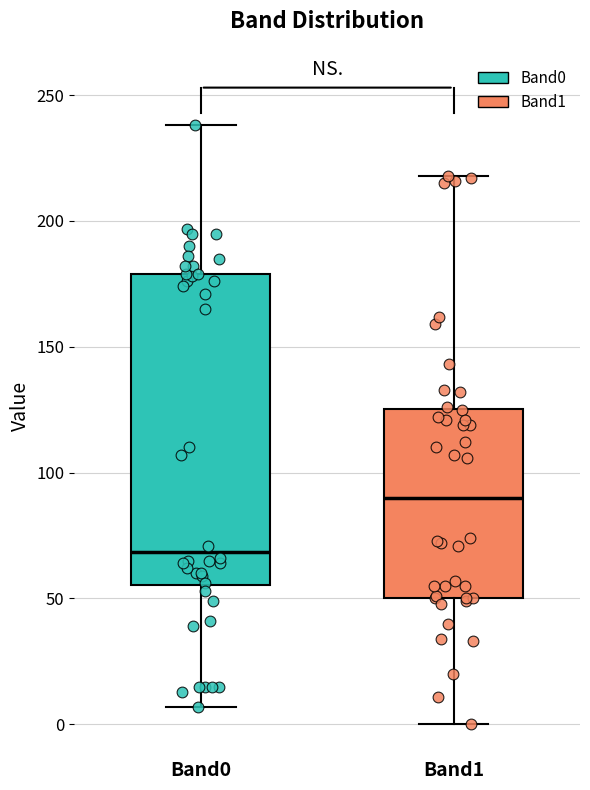

Reading left to right, read every box against the y-axis: the position of its median line, the range the box covers, and the ends of its whiskers. The values are not printed on the chart, so give them approximately, as read against the axis.

Band0: median 70, box 55 to 180, whiskers 5 to 240
Band1: median 90, box 50 to 125, whiskers 0 to 220